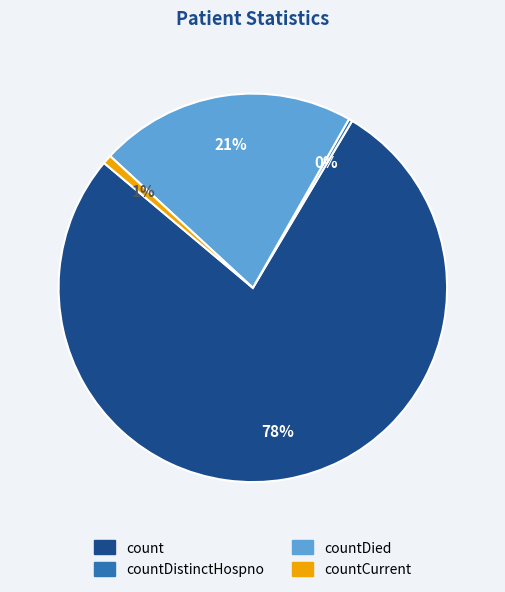

Does any single category account for the majority?

Yes